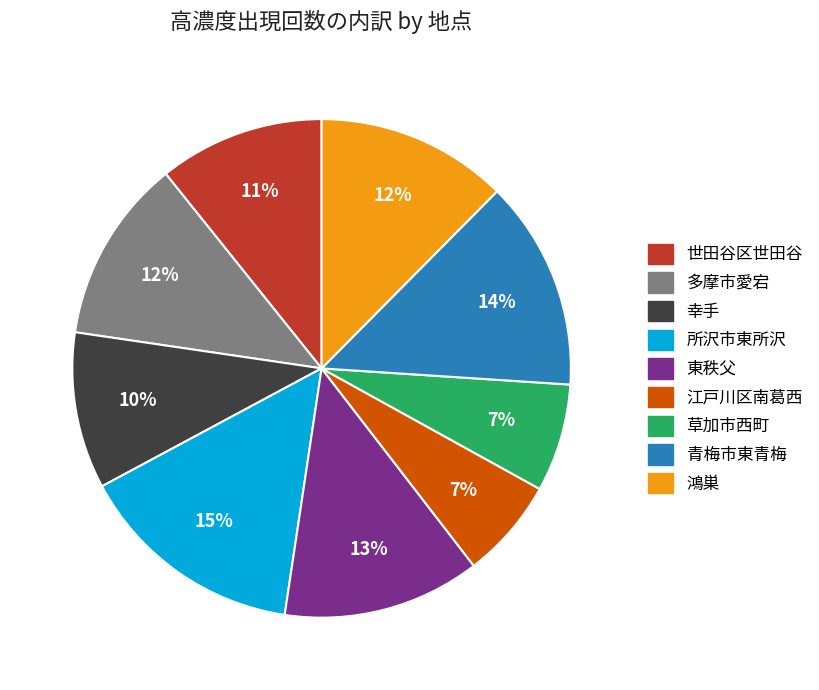

Between 草加市西町 and 多摩市愛宕, which is larger?

多摩市愛宕